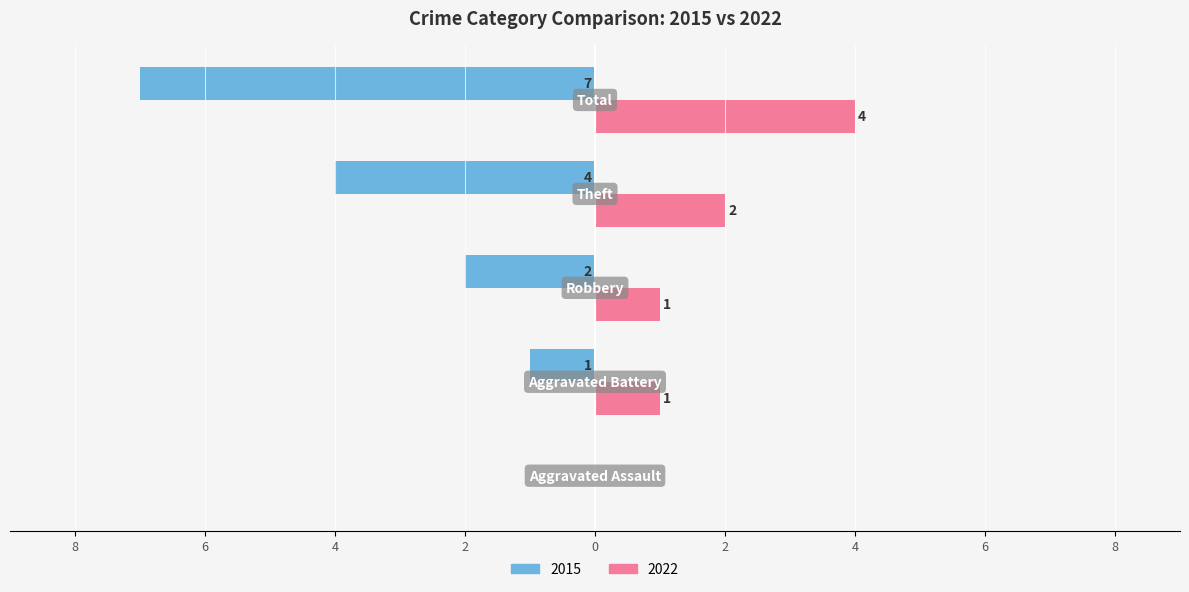

What are all the series names shown in the legend?

2015, 2022